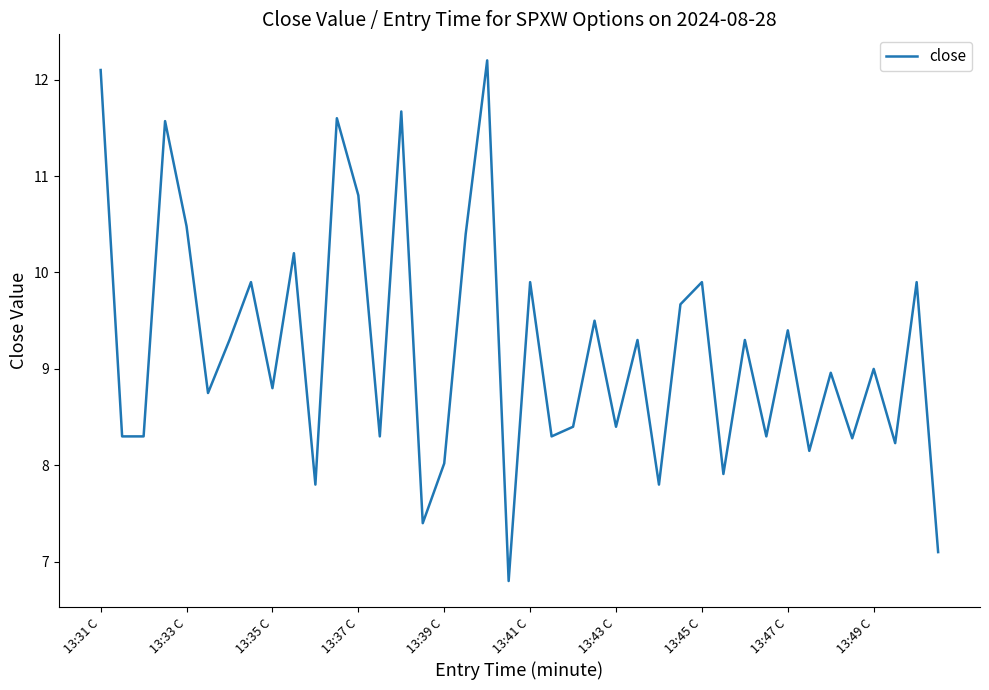

What is the smallest value displayed?

6.8